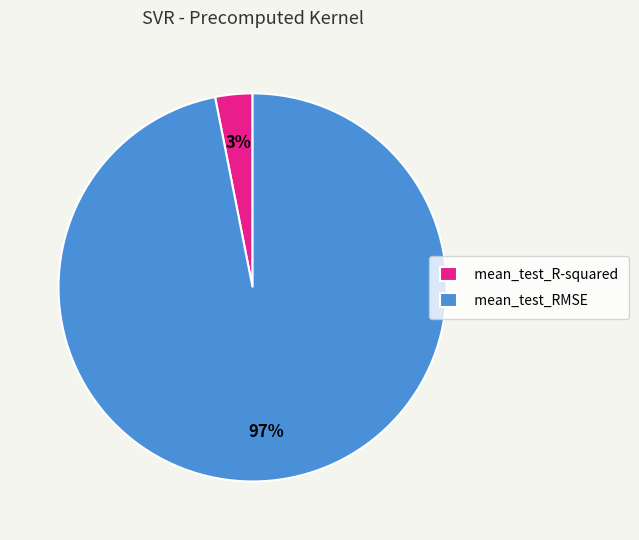

The mean_test_R-squared slice represents 3% of the pie. True or false?

True